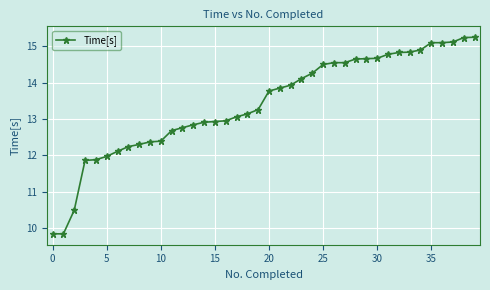

Does the chart display data point markers on the line(s)?

Yes